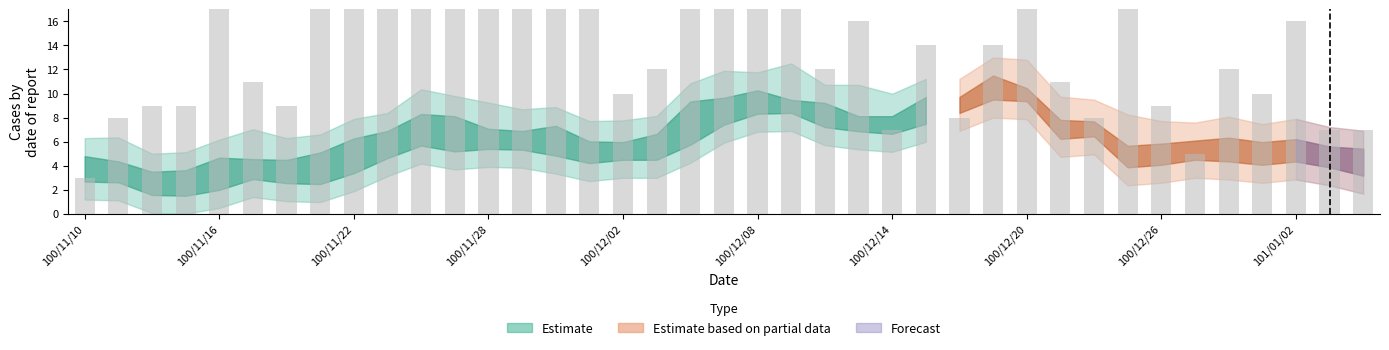

What is the label of the 21st bar from the right?

18